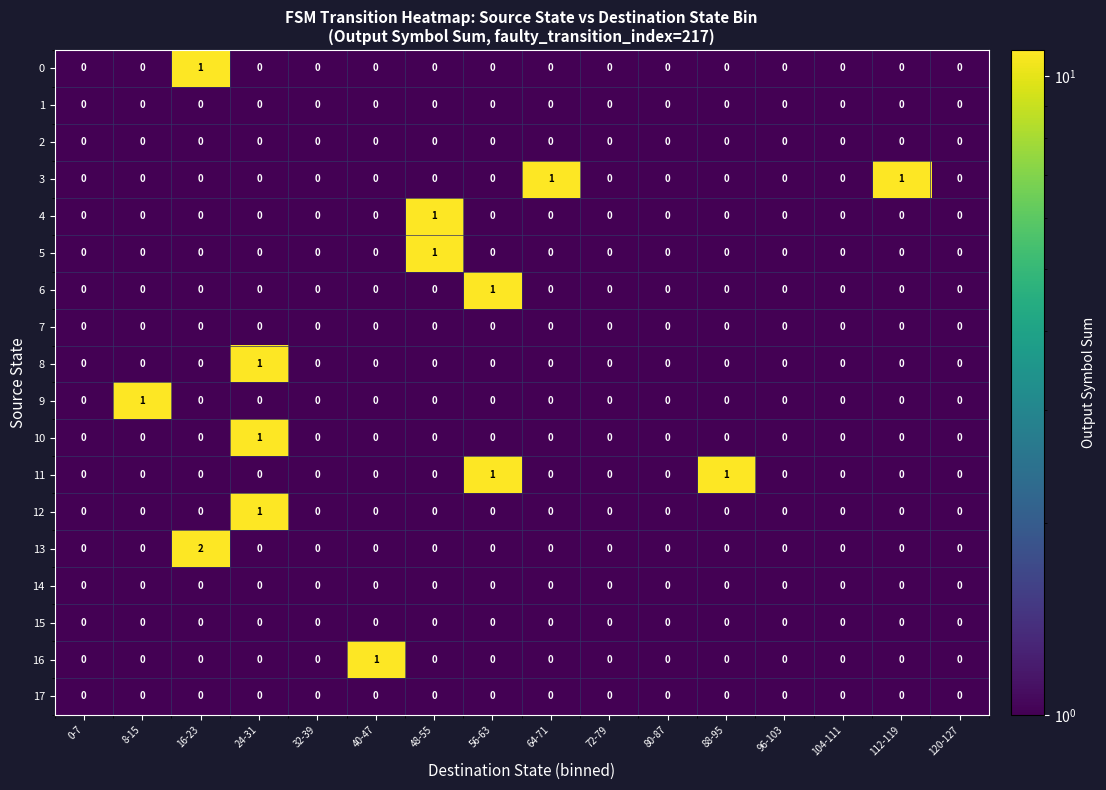

Which category has the highest value in the 9 series?

8-15